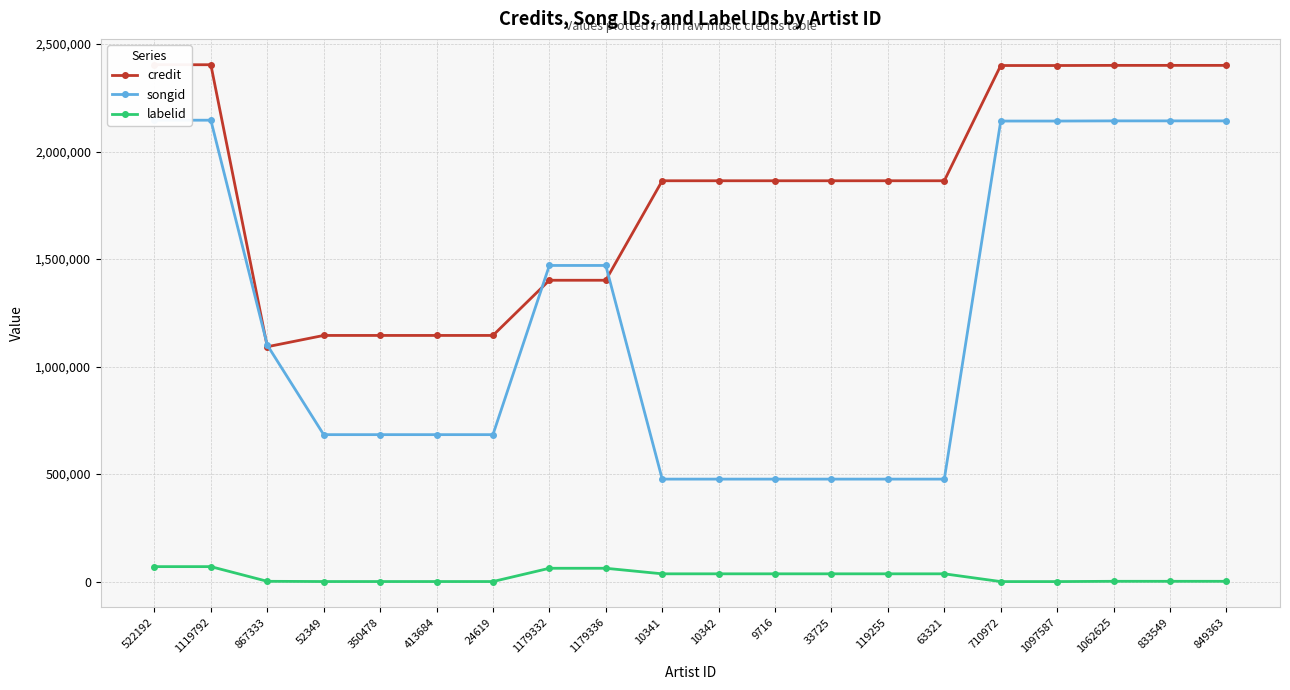

How many data points in songid are less than 1100155?

10